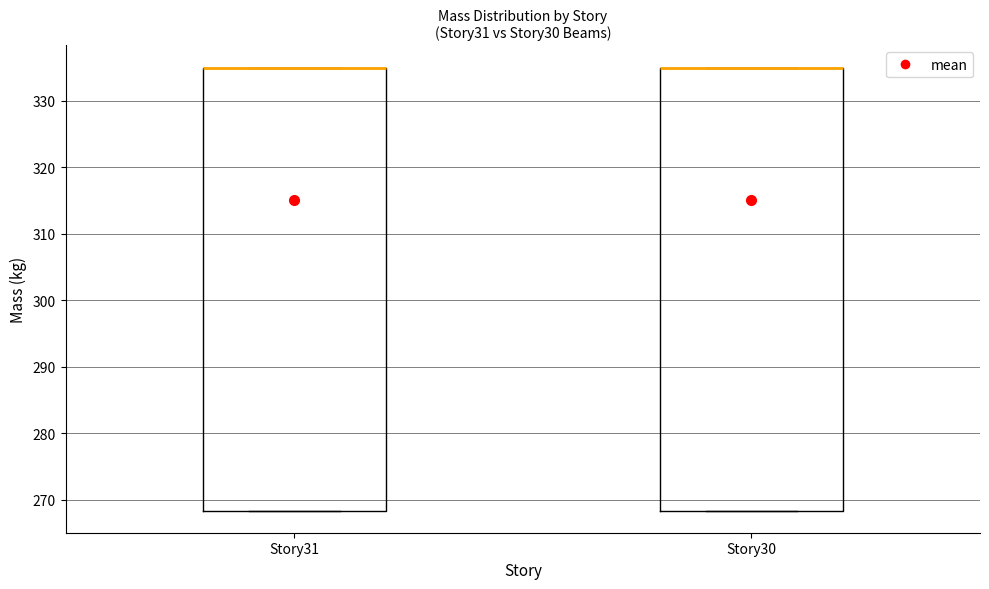

Reading left to right, transcribe this box plot: for each box, give where its median line is, the range the box spans, and where its two whiskers end, as read against the y-axis. The values are not printed on the chart, so give them approximately, as read against the axis.

Story31: median 335 (drawn on the box's upper edge), box 268 to 335, whiskers 268 to 335
Story30: median 335 (drawn on the box's upper edge), box 268 to 335, whiskers 268 to 335